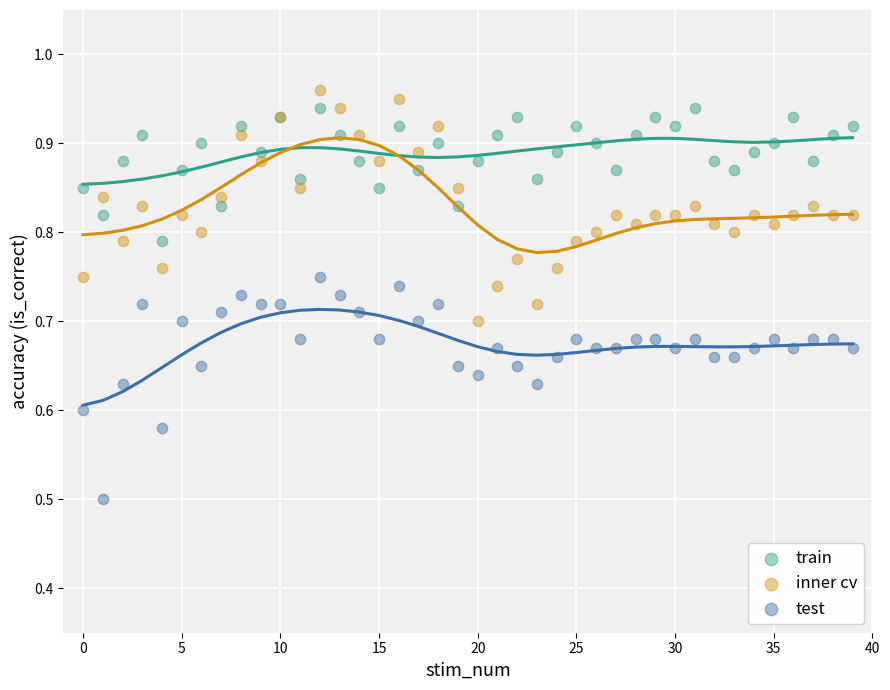

Which series contains the lowest Y value?

test